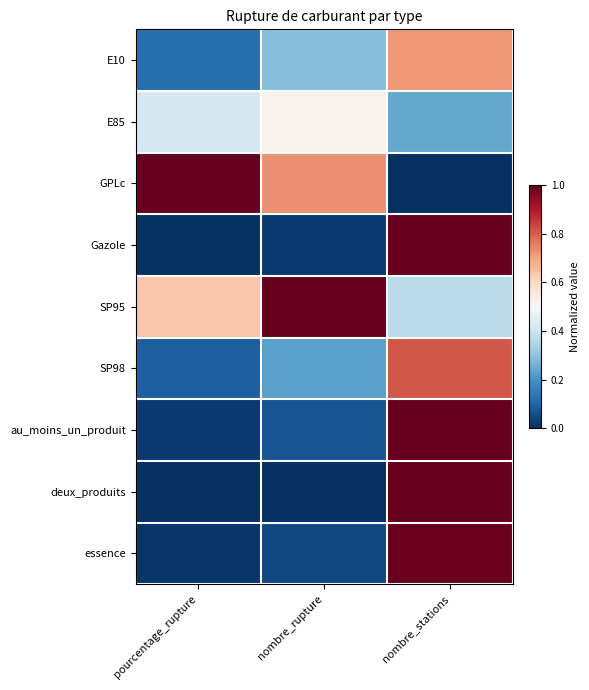

What is the total value across all series at nombre_rupture?

2.9